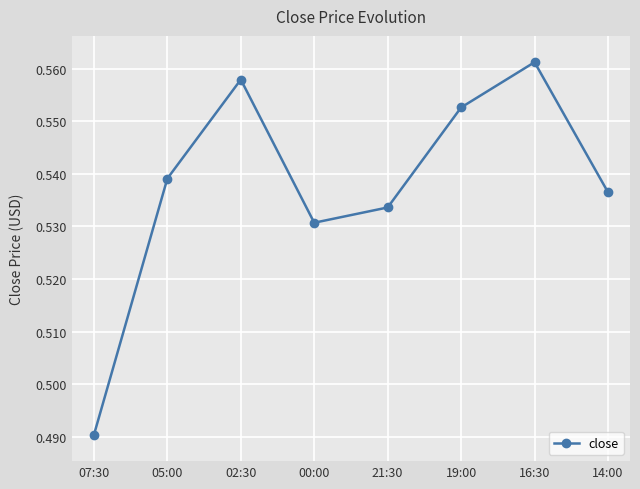

Rank the categories by value from lowest to highest.

07:30, 00:00, 21:30, 14:00, 05:00, 19:00, 02:30, 16:30